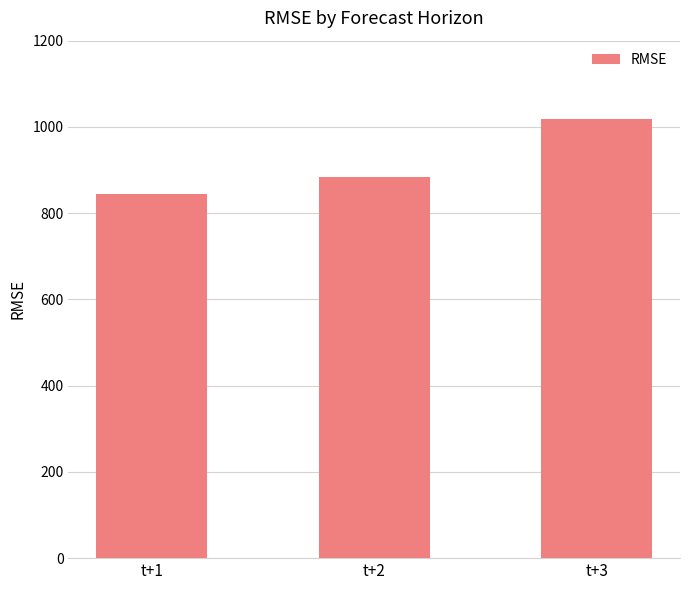

What is the ratio of the value at t+1 to the value at t+3?

0.8